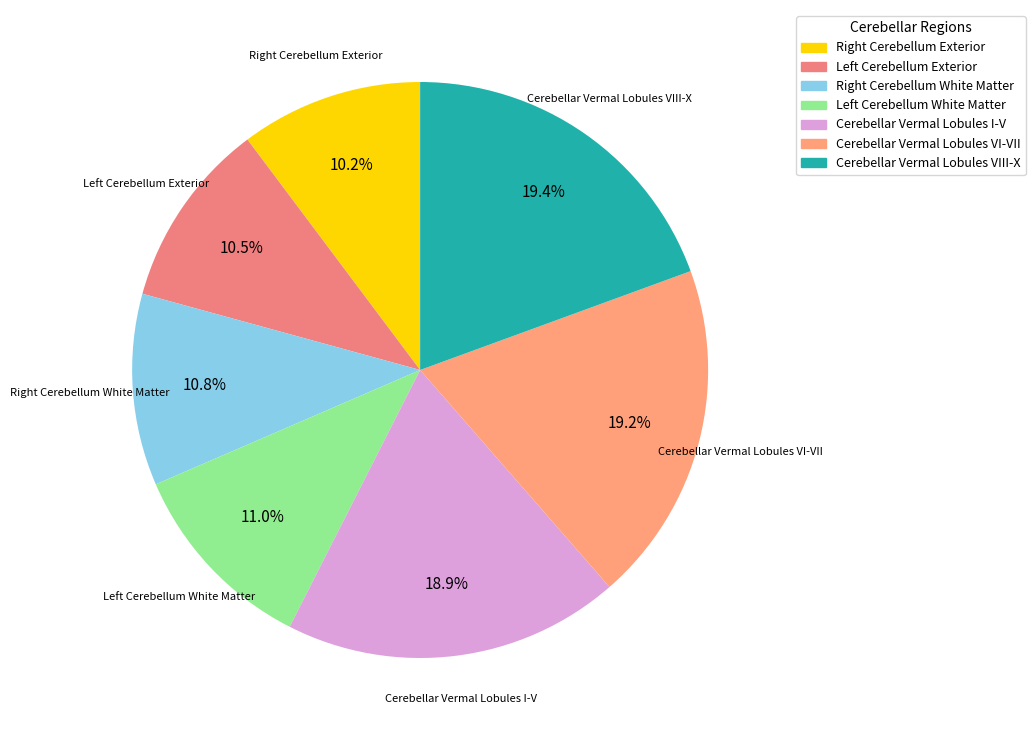

How many segments does this pie chart have?

7